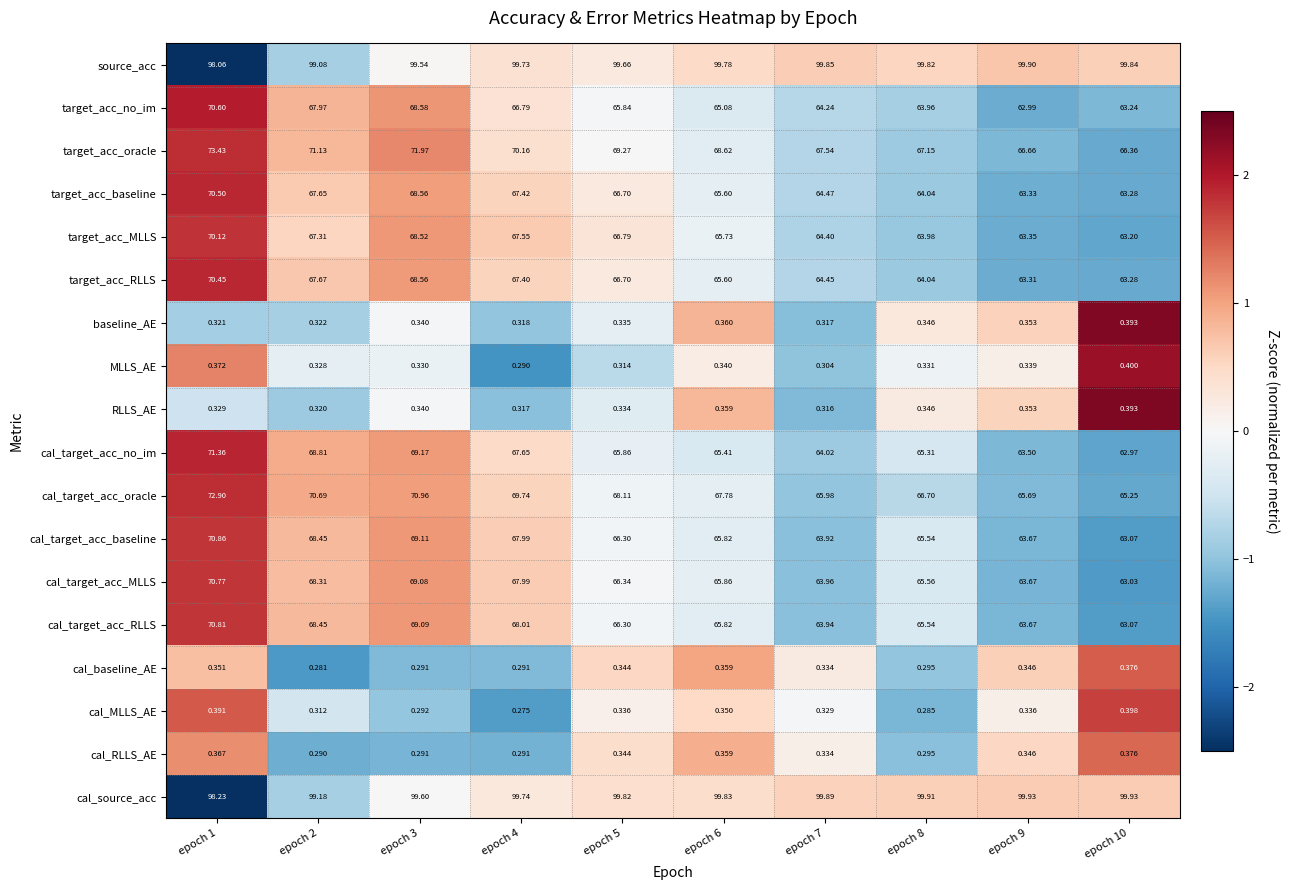

Which series changed the most between epoch 3 and epoch 9?

cal_target_acc_no_im